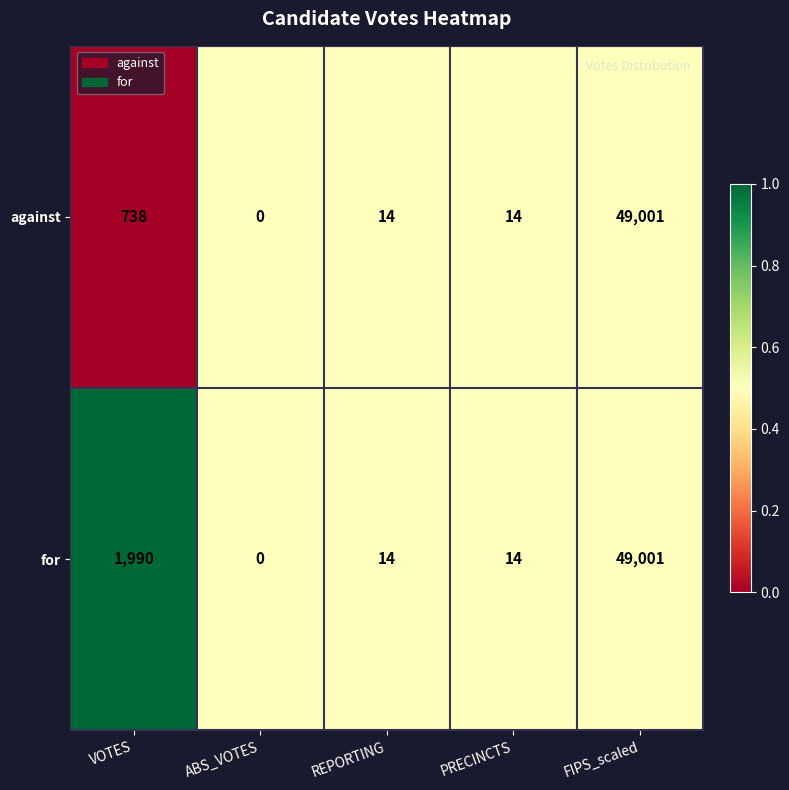

List the series in order of their overall mean, lowest first.

against, for